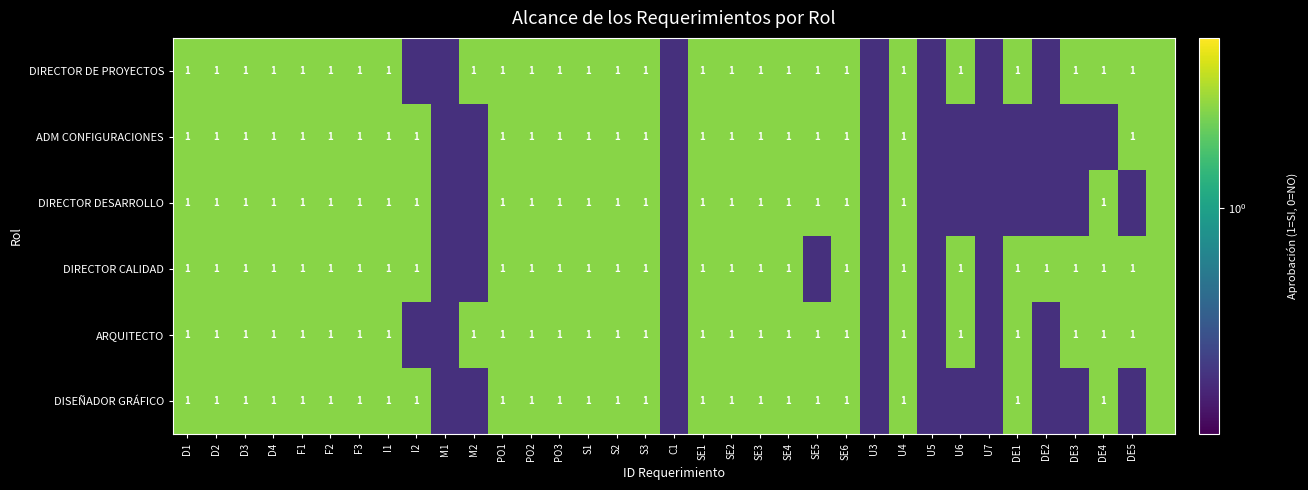

What is the total value across all series at F2?

6.0